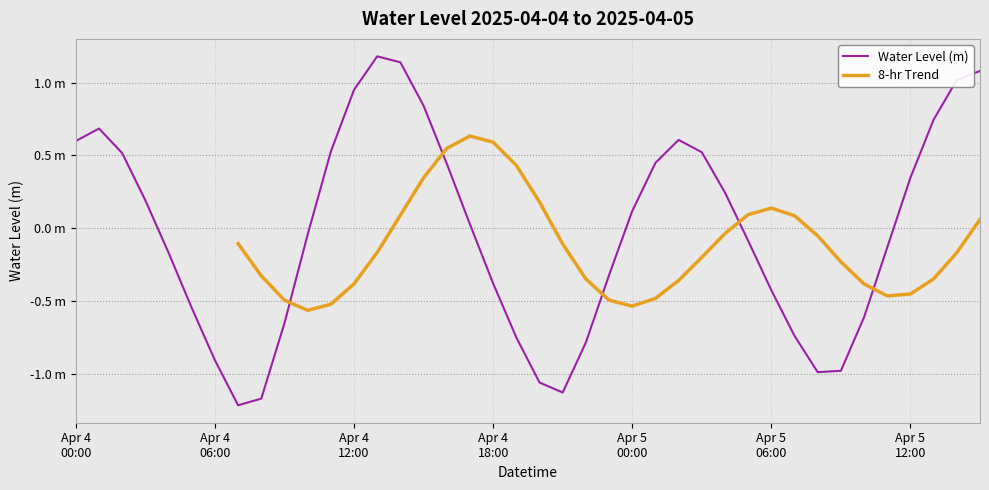

What is the label of the 1st point from the right?

2025-04-05 15:00